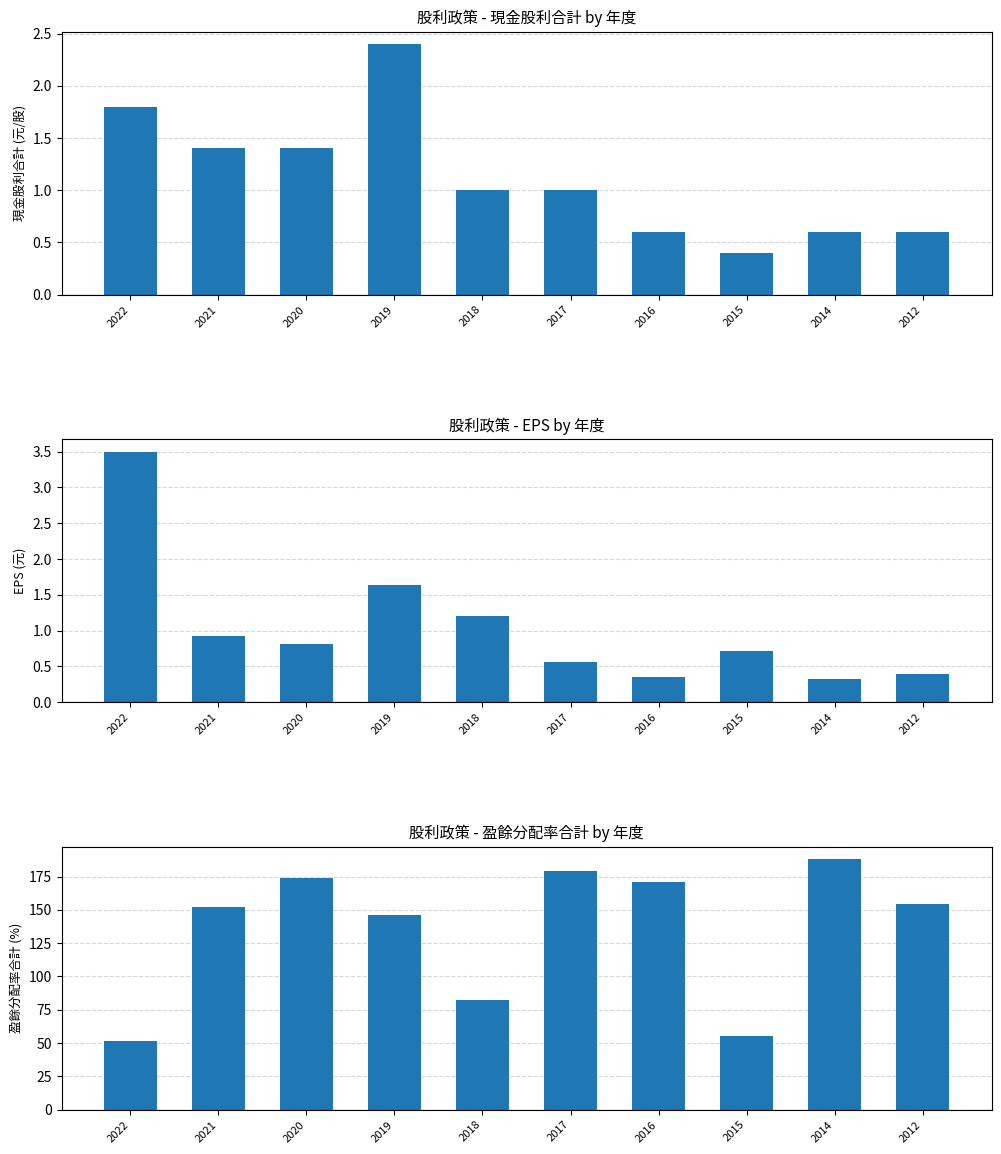

Is it true that EPS equals 0.3 at 2021?

False